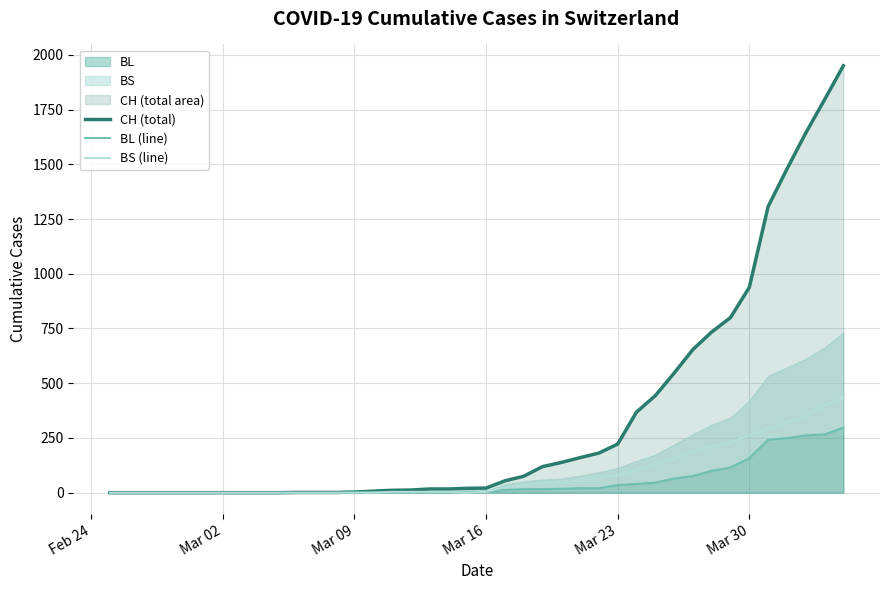

Which series has the largest total across all categories?

CH (total)